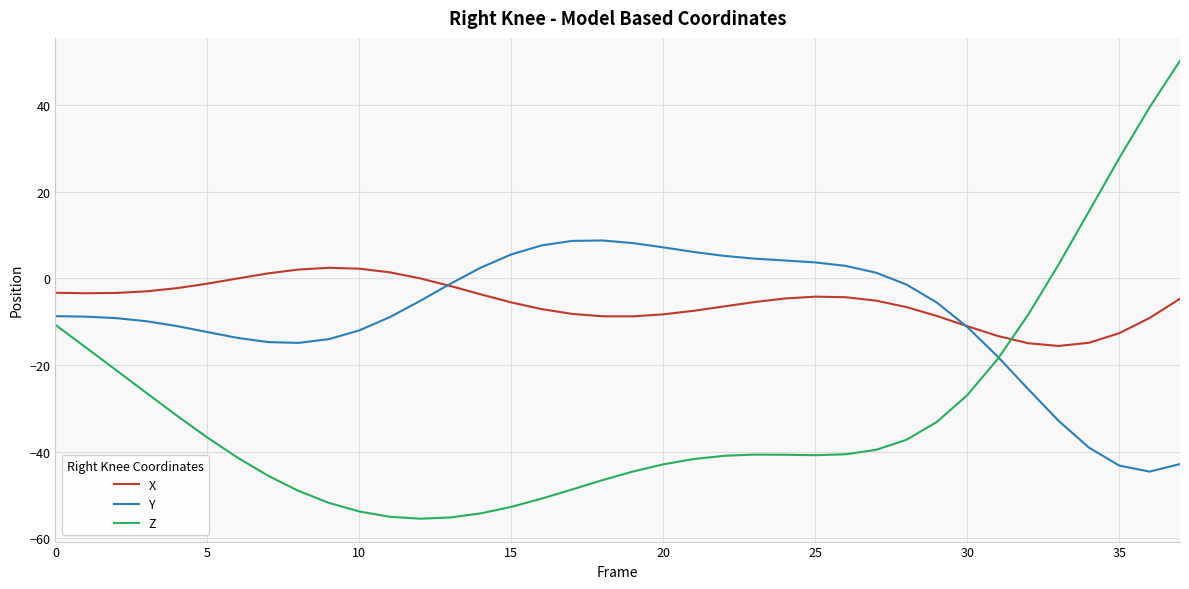

Which series has the largest range (max minus min)?

Z